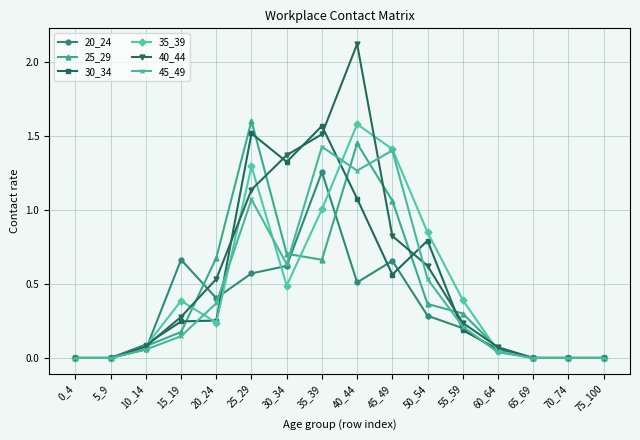

What is the value of the 40_44 point at the 8th from the left?

1.5